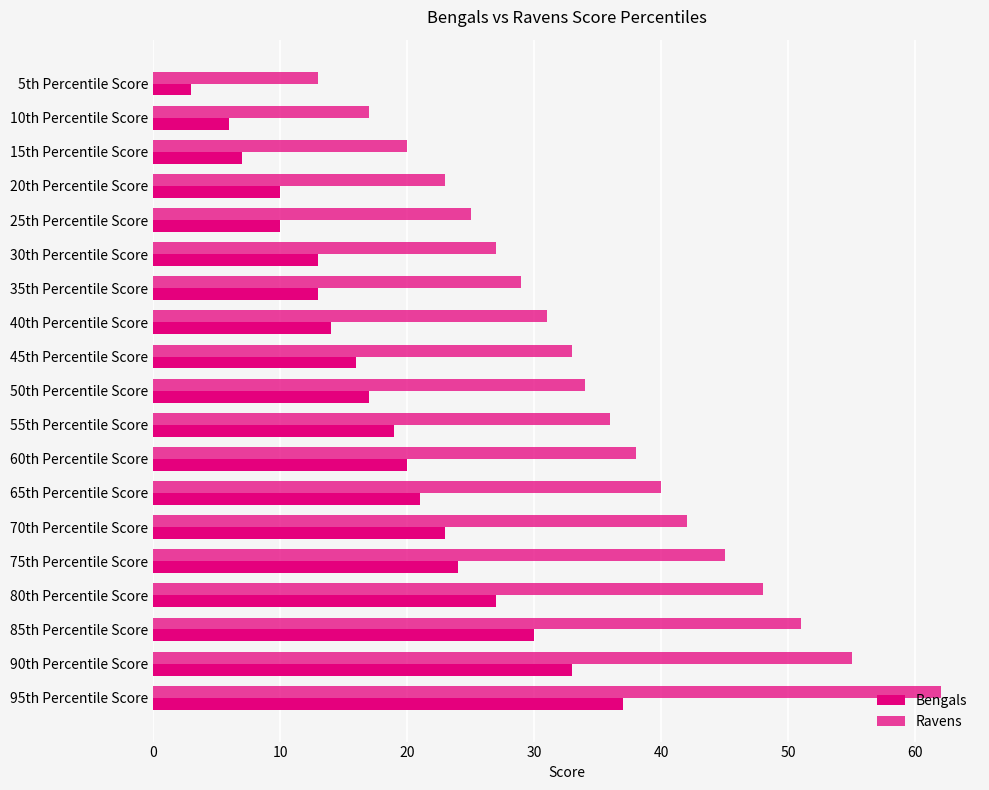

How many data points does each series have?

19